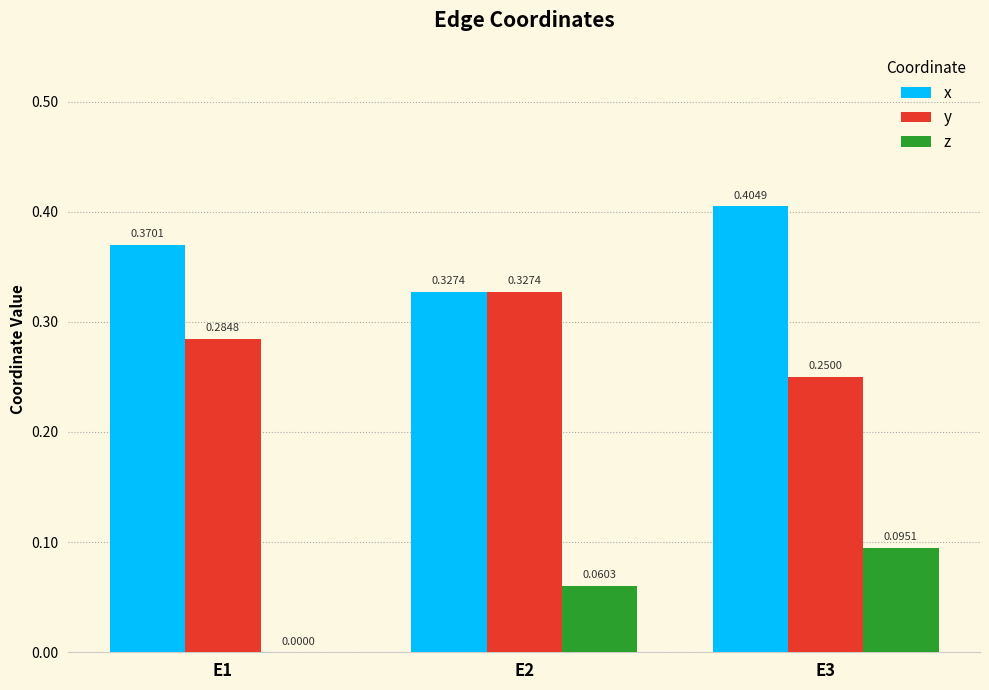

How many groups of bars are there?

3